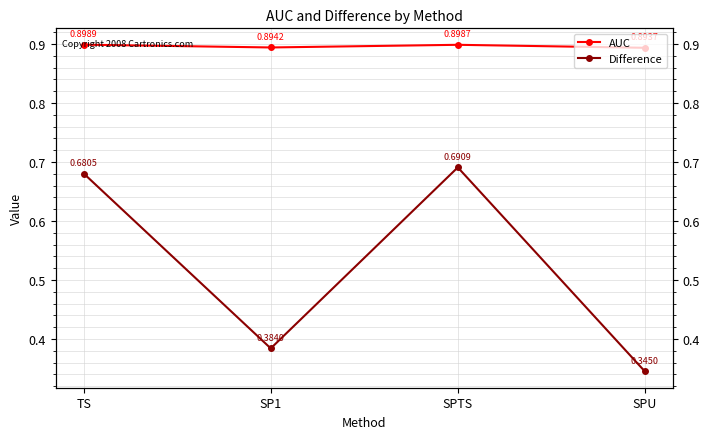

List the labels in order of Difference value, smallest first.

SPU, SP1, TS, SPTS